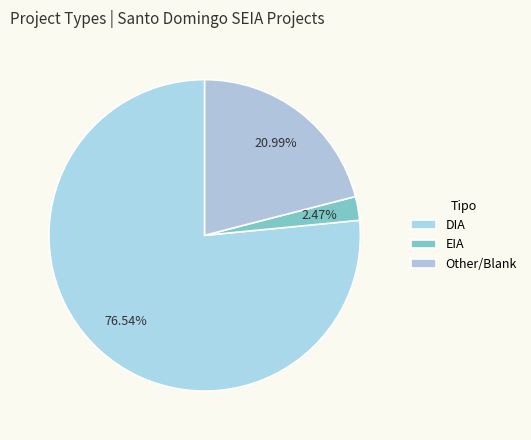

To the nearest percent, what is the difference between the DIA and Other slice percentages?

56%